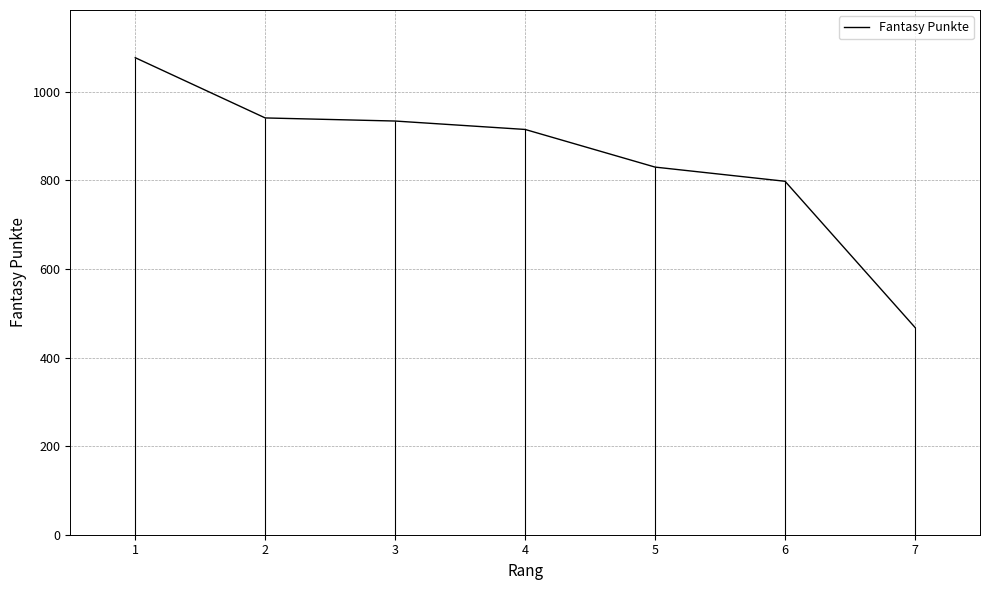

What is the difference between the values at 7 and 6?

330